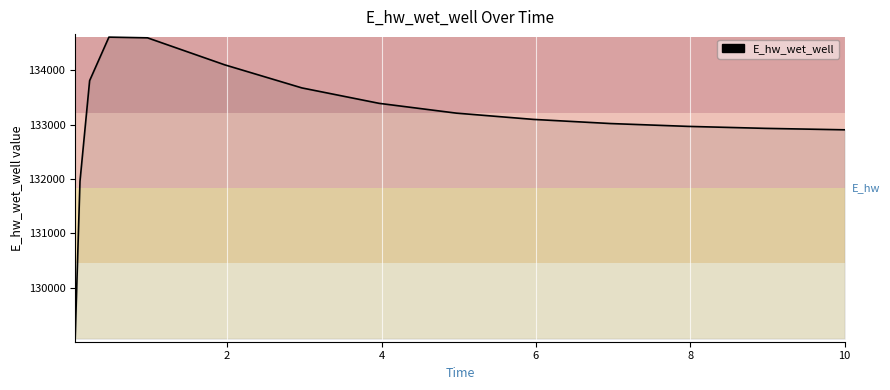

Count the number of values greater than 133094.

8